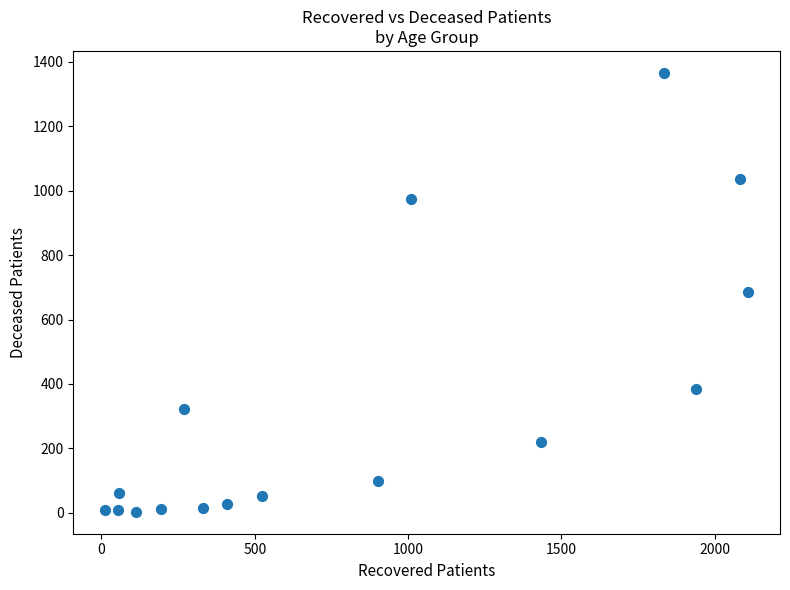

What is the range of Y values (max minus min)?

1363